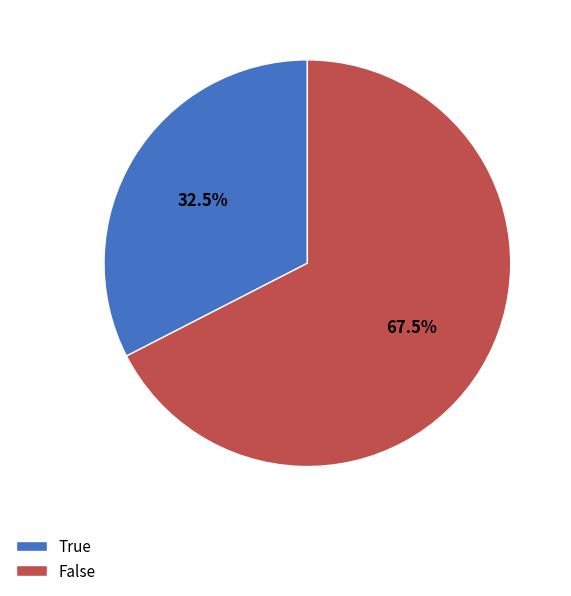

Approximately how many times larger is the value at True compared to False?

0.5